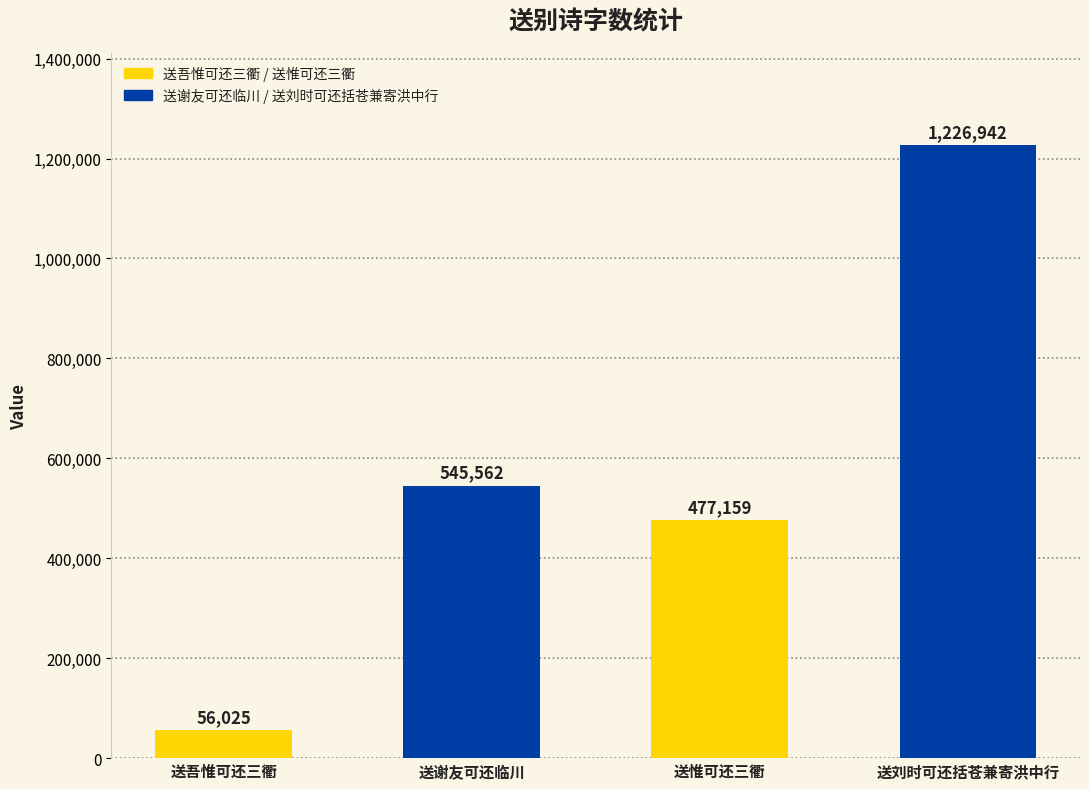

Is it true that the value at 送谢友可还临川 is 713827?

False